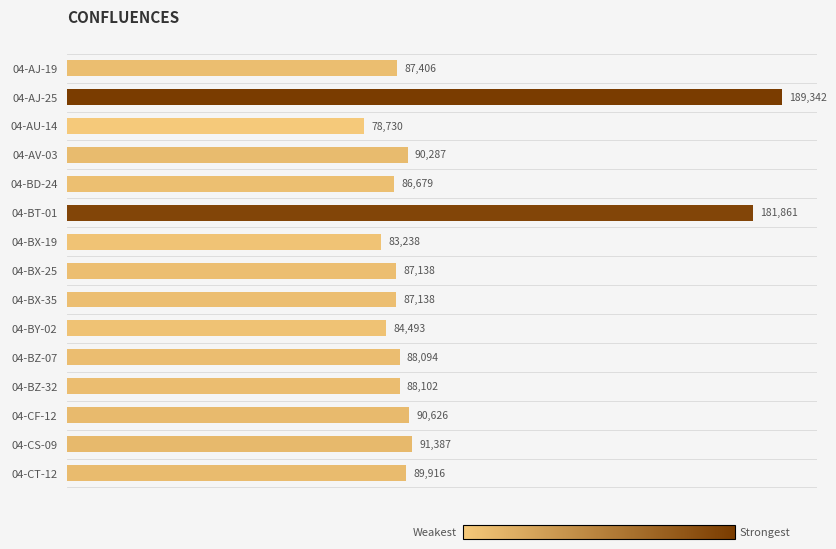

What is the greatest value displayed?

189341.7